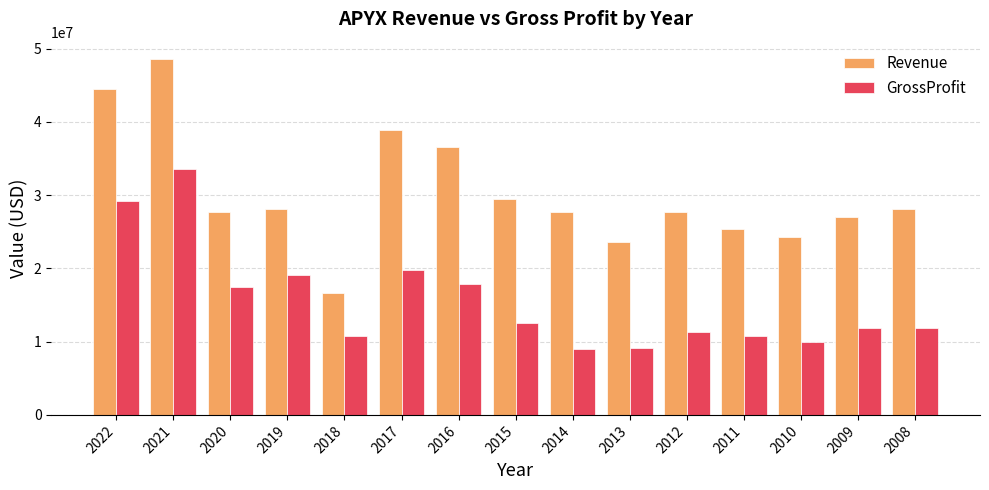

What are all the series names shown in the legend?

Revenue, GrossProfit